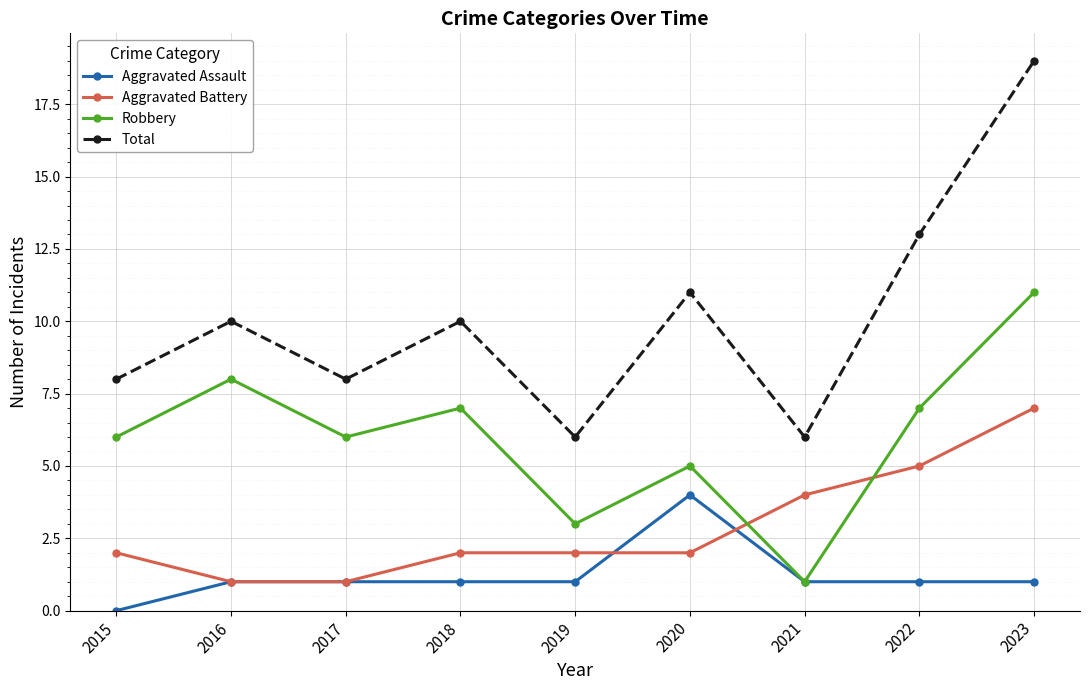

Between 2015 and 2021, which series saw the biggest shift?

Robbery